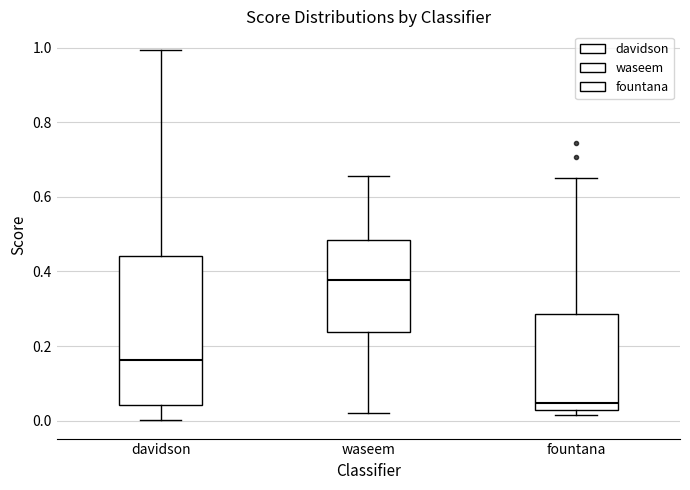

Reading left to right, read every box against the y-axis: the position of its median line, the range the box covers, and the ends of its whiskers. The values are not printed on the chart, so give them approximately, as read against the axis.

davidson: median 0.16, box 0.04 to 0.44, whiskers 0.00 to 1.00
waseem: median 0.38, box 0.24 to 0.48, whiskers 0.02 to 0.66
fountana: median 0.04, box 0.02 to 0.28, whiskers 0.02 (just below the box's lower edge) to 0.66